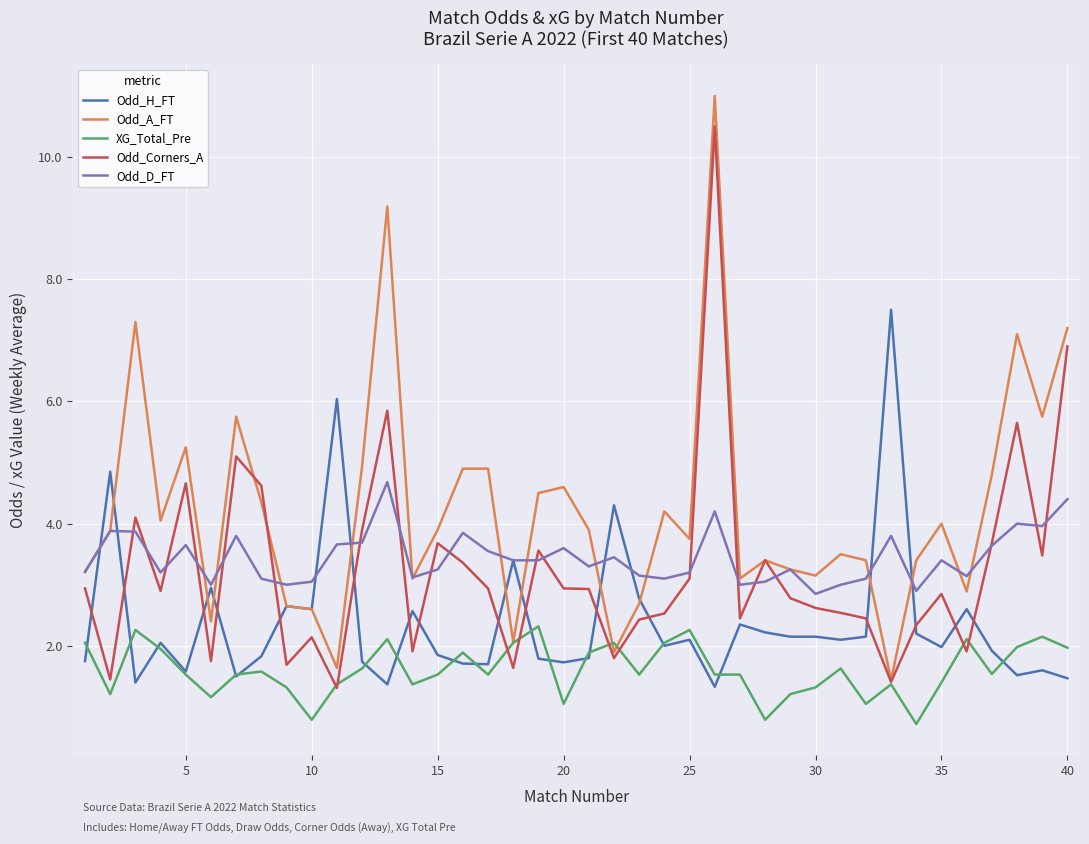

What is the maximum value for Odd_H_FT?

7.5